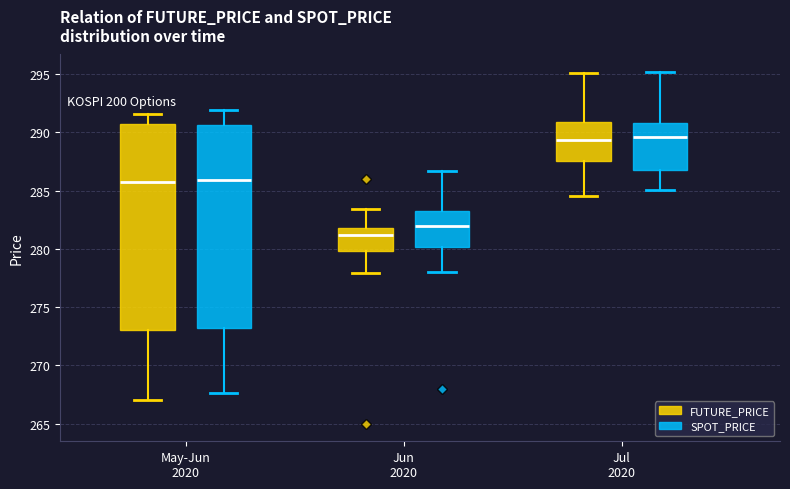

Which box's median line is the lowest?

Jun 2020 (FUTURE_PRICE)